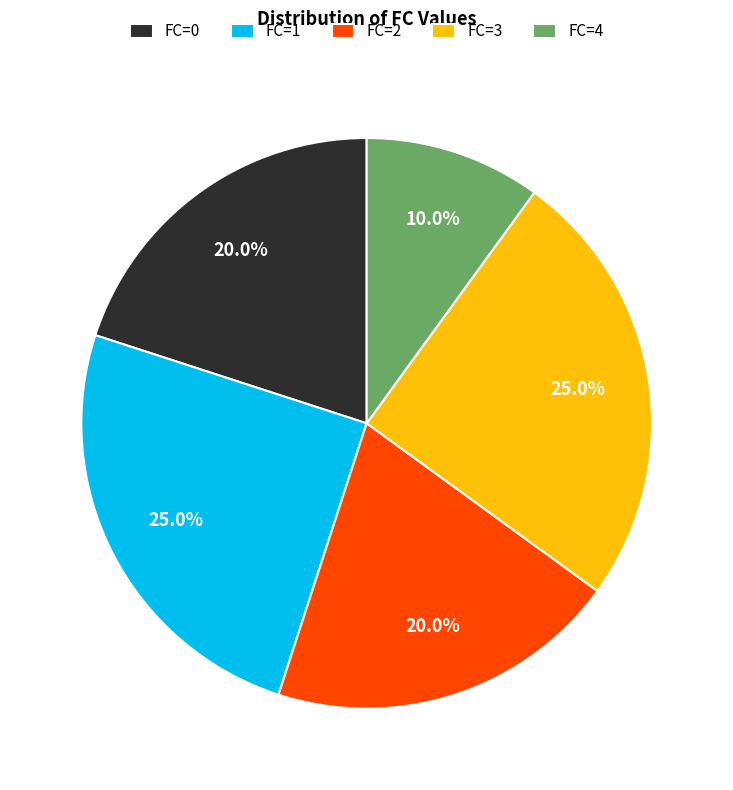

Does any single category account for the majority?

No